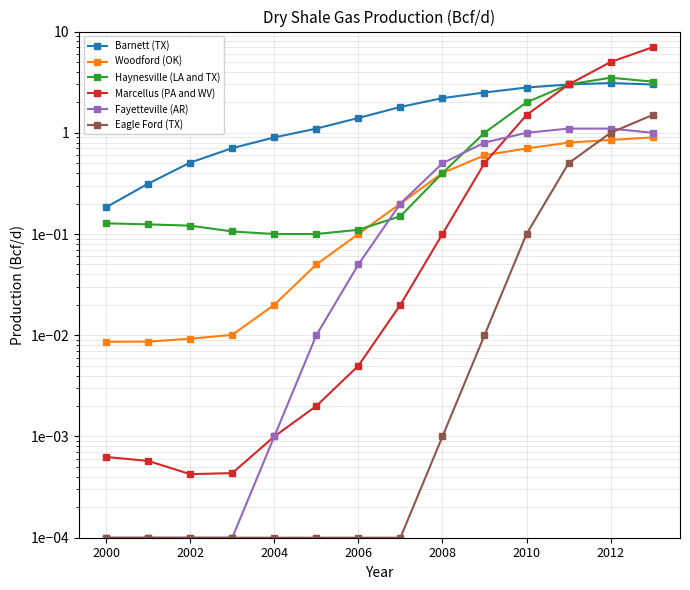

What are all the series names shown in the legend?

Barnett (TX), Woodford (OK), Haynesville (LA and TX), Marcellus (PA and WV), Fayetteville (AR), Eagle Ford (TX)